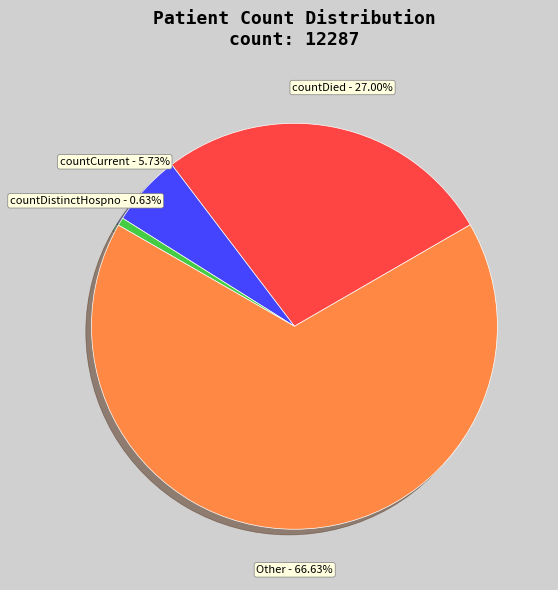

To the nearest percent, what is the average slice percentage?

25%